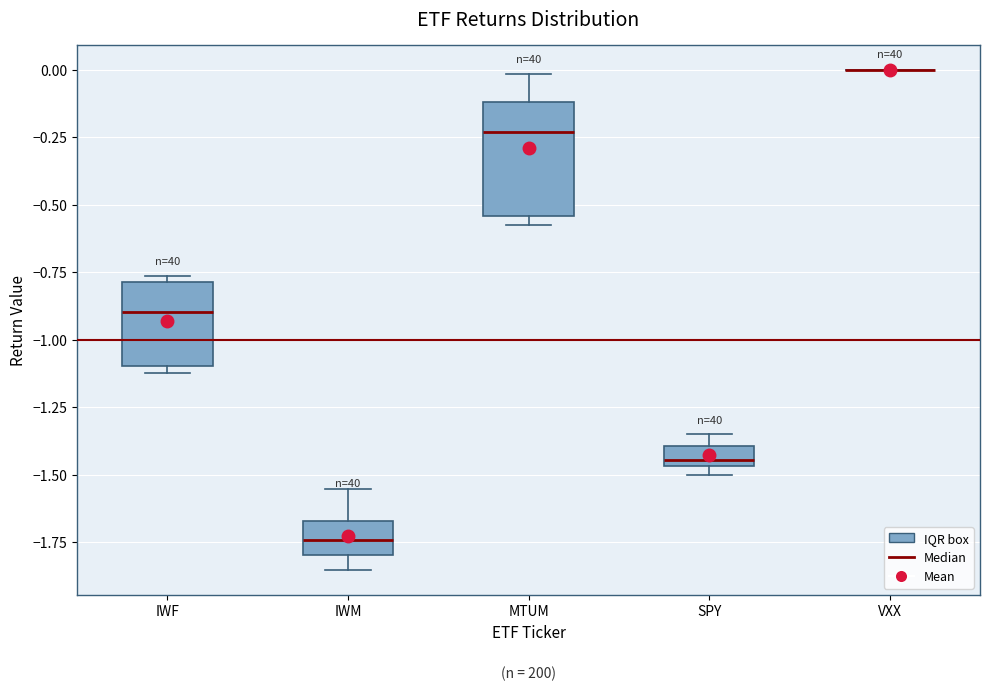

Where is the upper edge of the box for SPY on the y-axis? The values are not printed on the chart, so give them approximately, as read against the axis.

-1.40